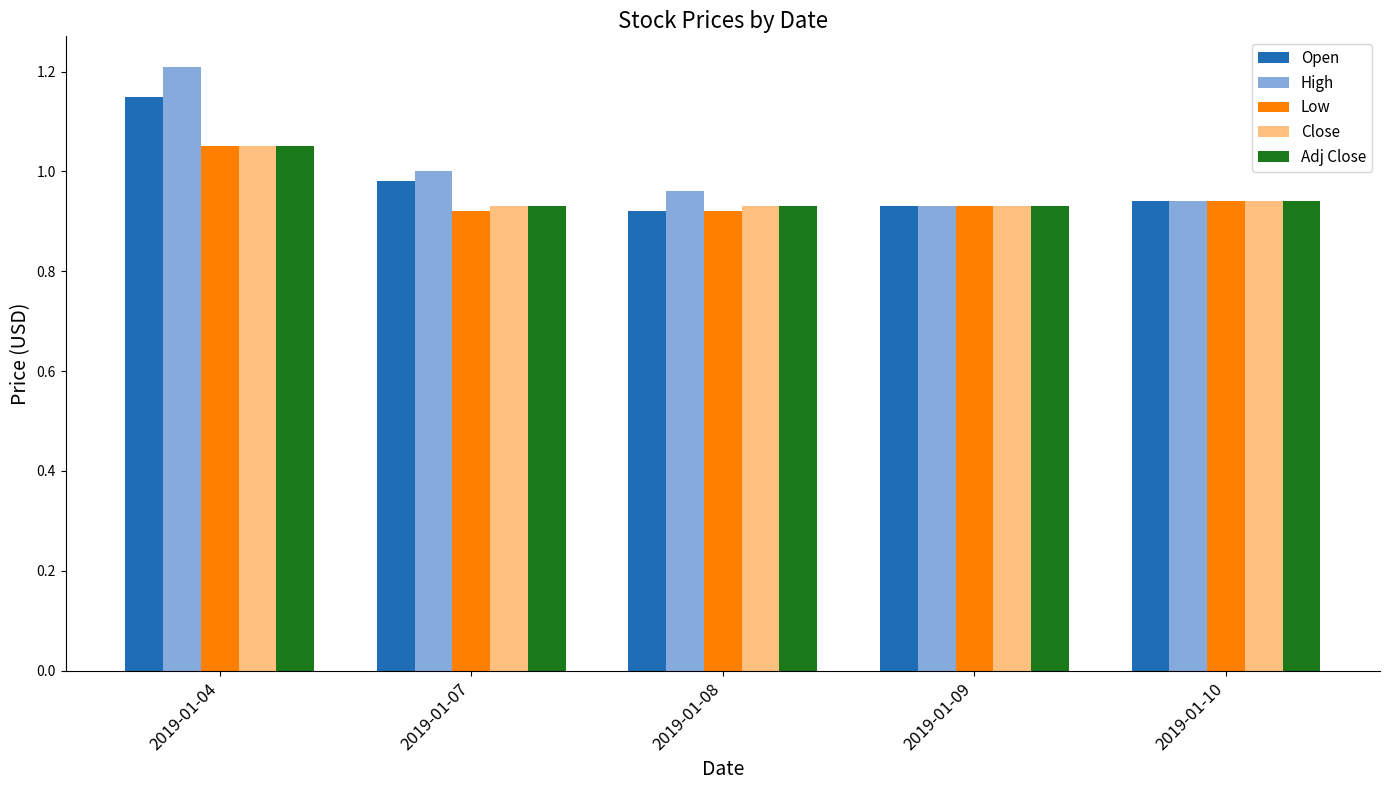

Between 2019-01-04 and 2019-01-08, which series saw the biggest shift?

High